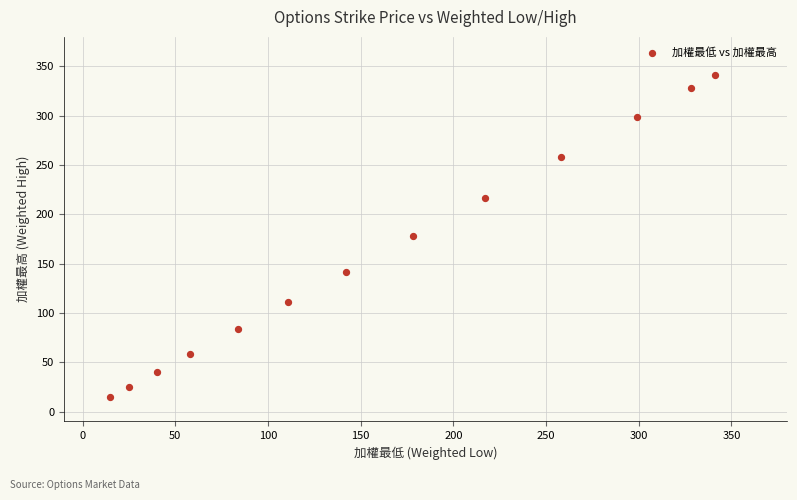

What is the range of X values (max minus min)?

326